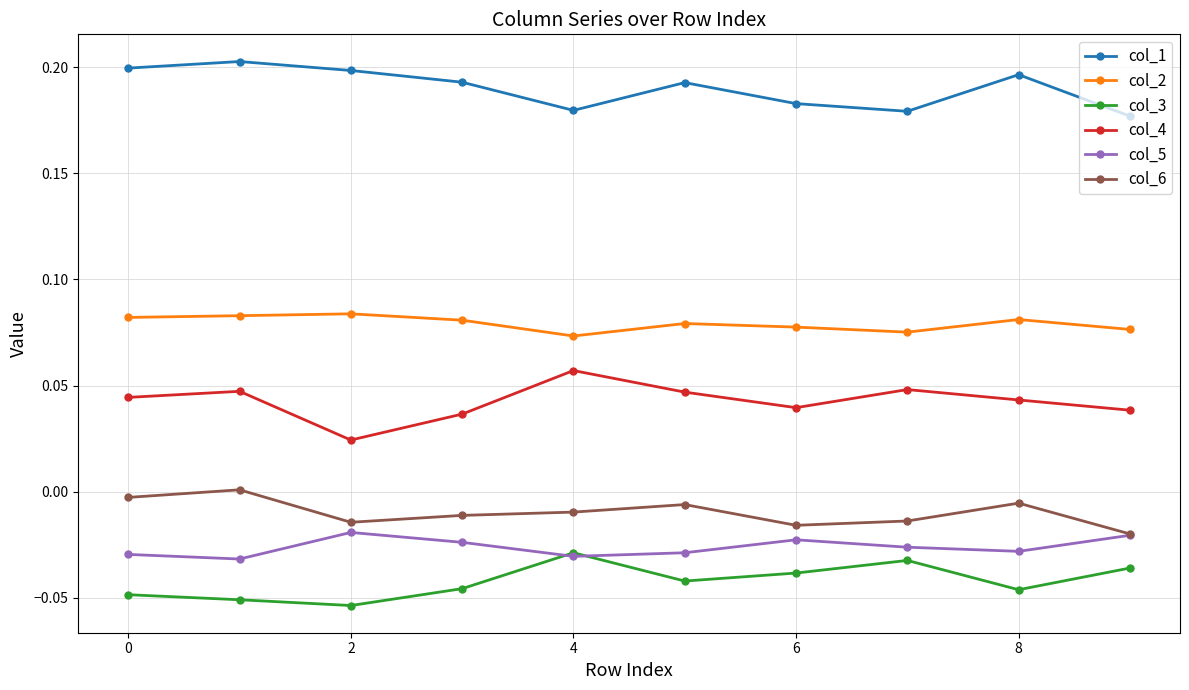

True or false: col_1 and col_5 cross at least once.

False